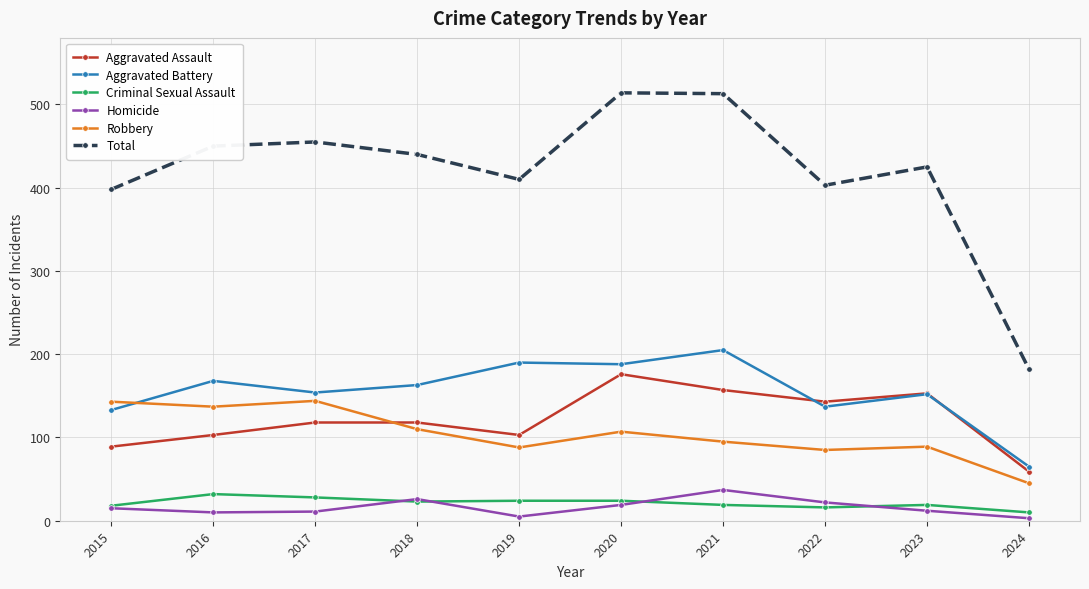

How many series are shown in this chart?

6